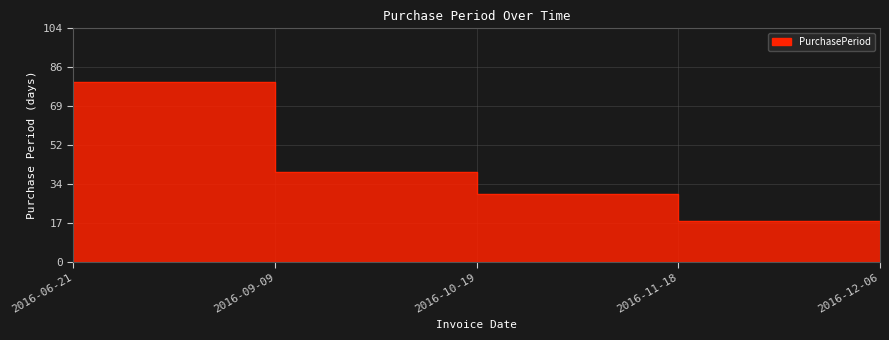

At which category does the chart reach its peak across all series?

2016-09-09